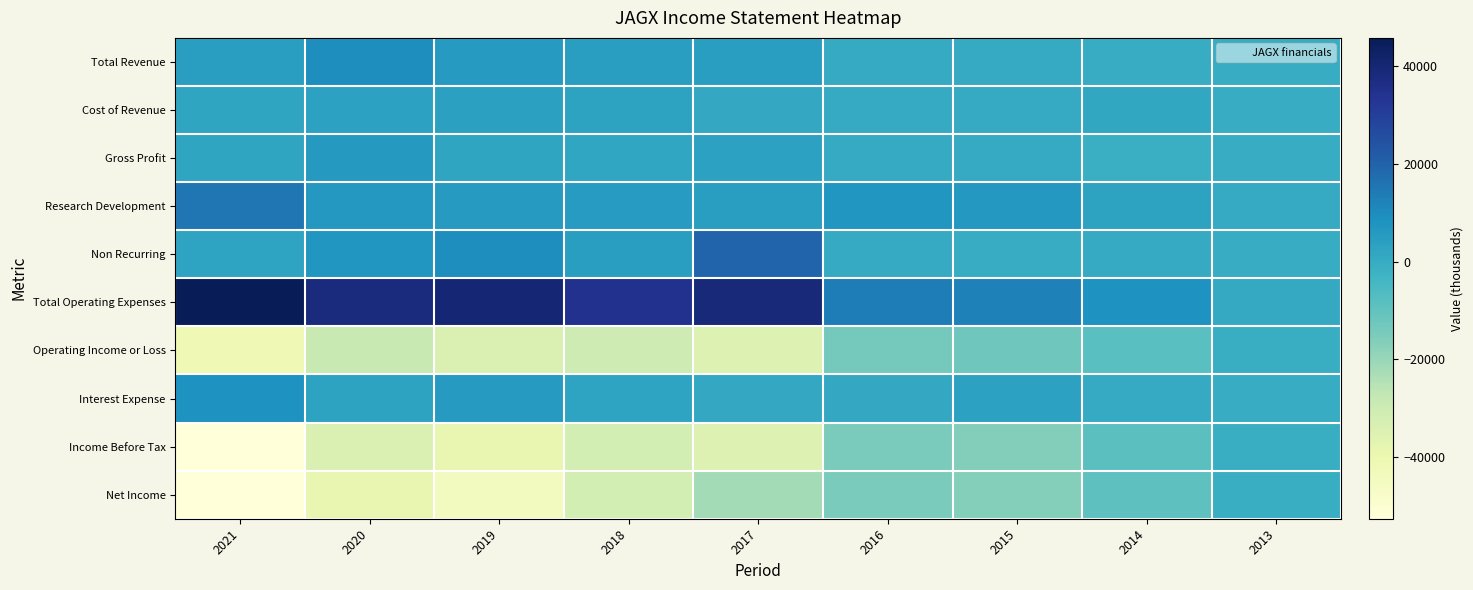

Between 2019 and 2013, which series saw the biggest shift?

Net Income